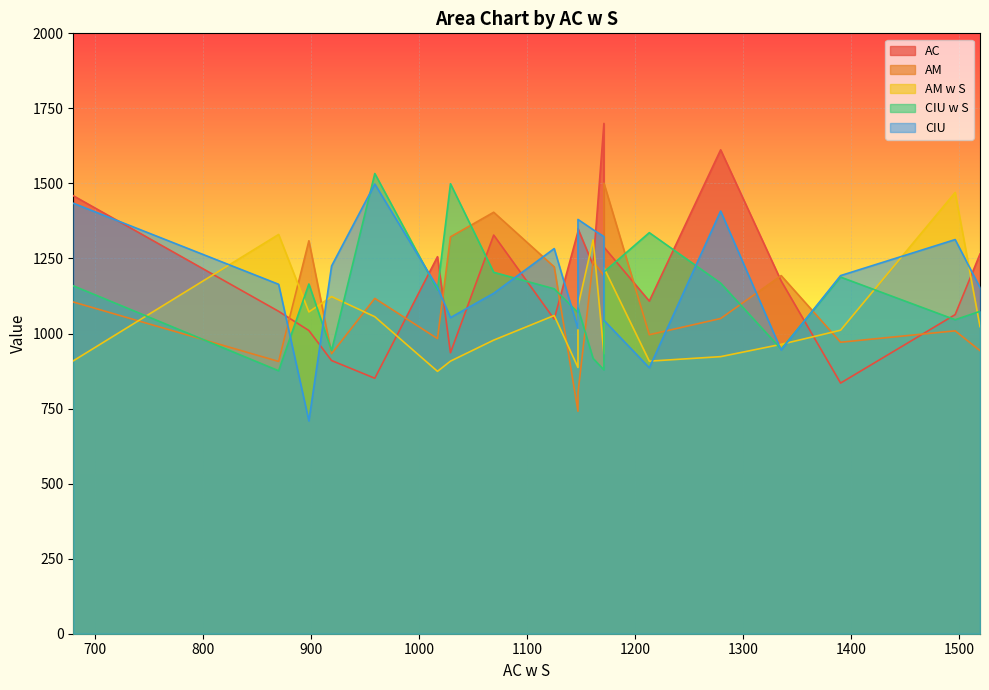

At which label is AM closest to 1121?

4